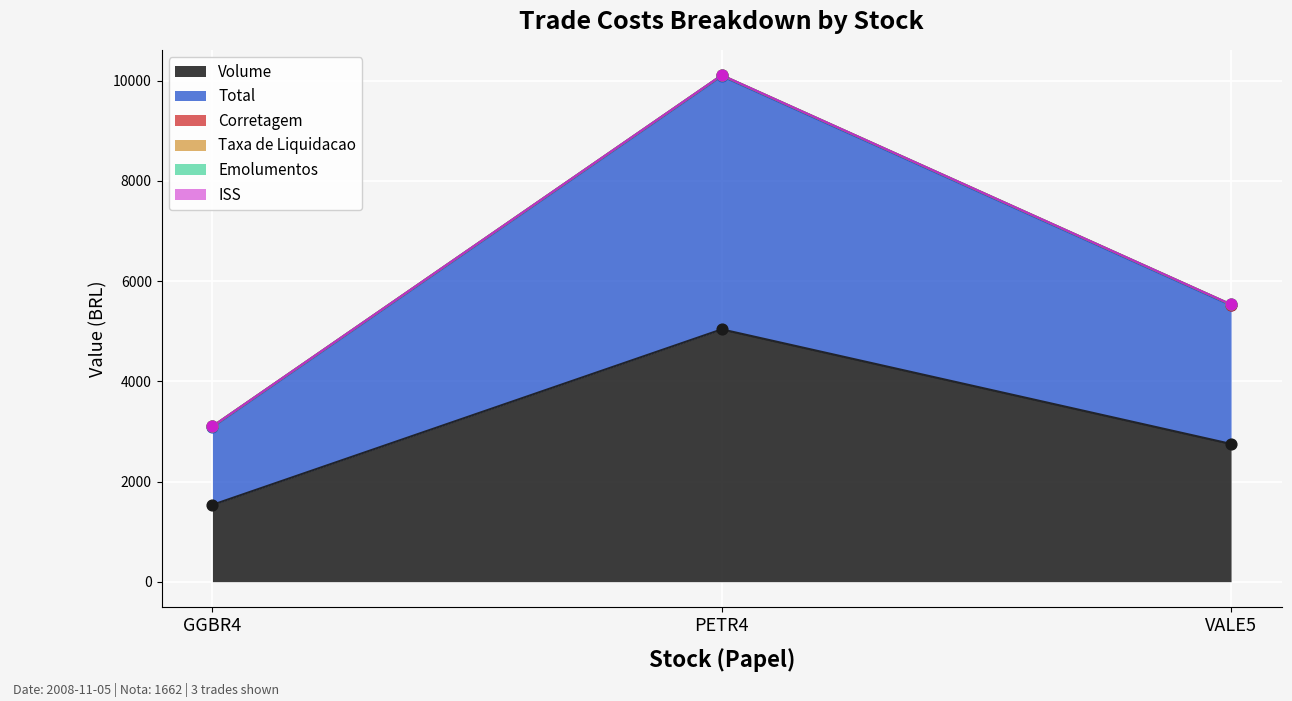

The value of Volume at GGBR4 is 401. True or false?

False